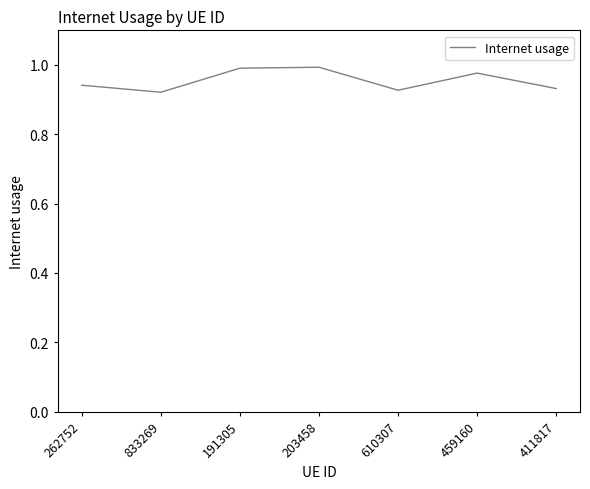

What position from the right is 203458?

4